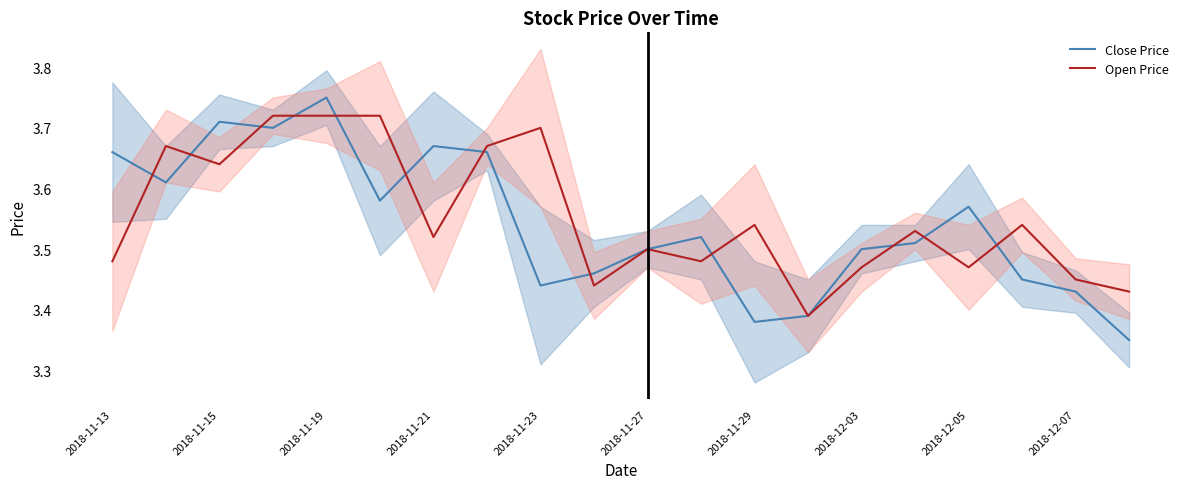

True or false: Close Price has a value of 2.2 at 2018-11-23.

False